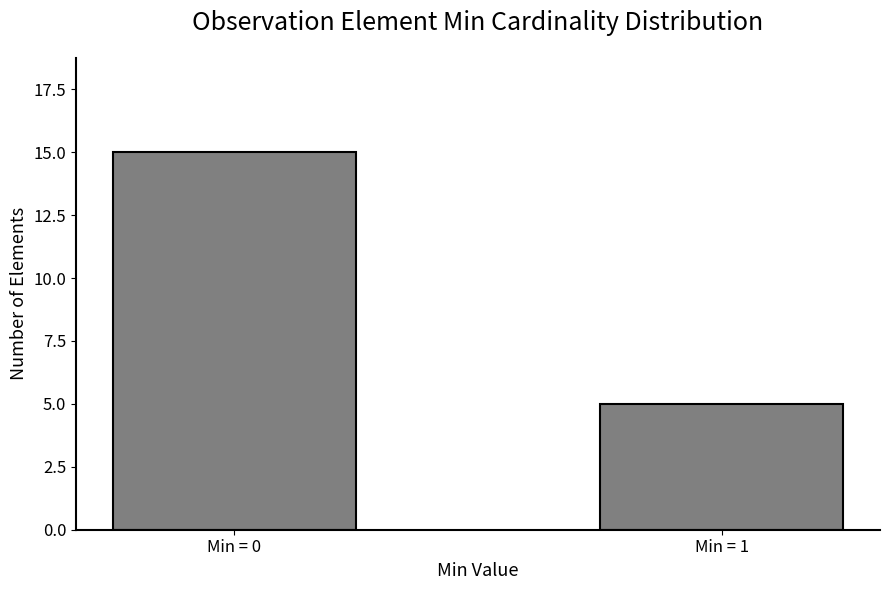

What is the minimum value shown in the chart?

5